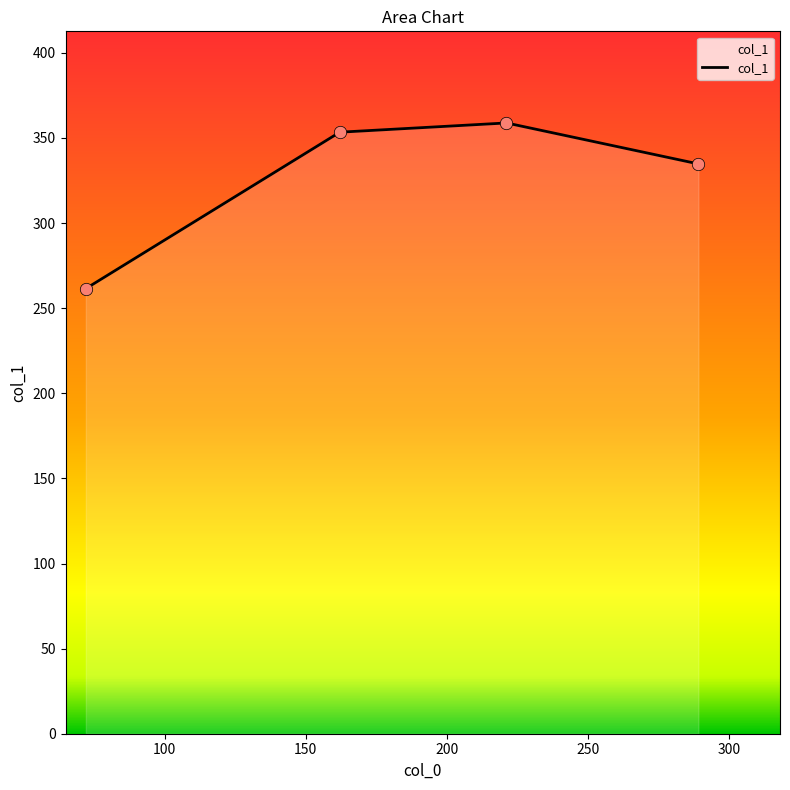

What is the difference between the maximum and minimum values?

97.3